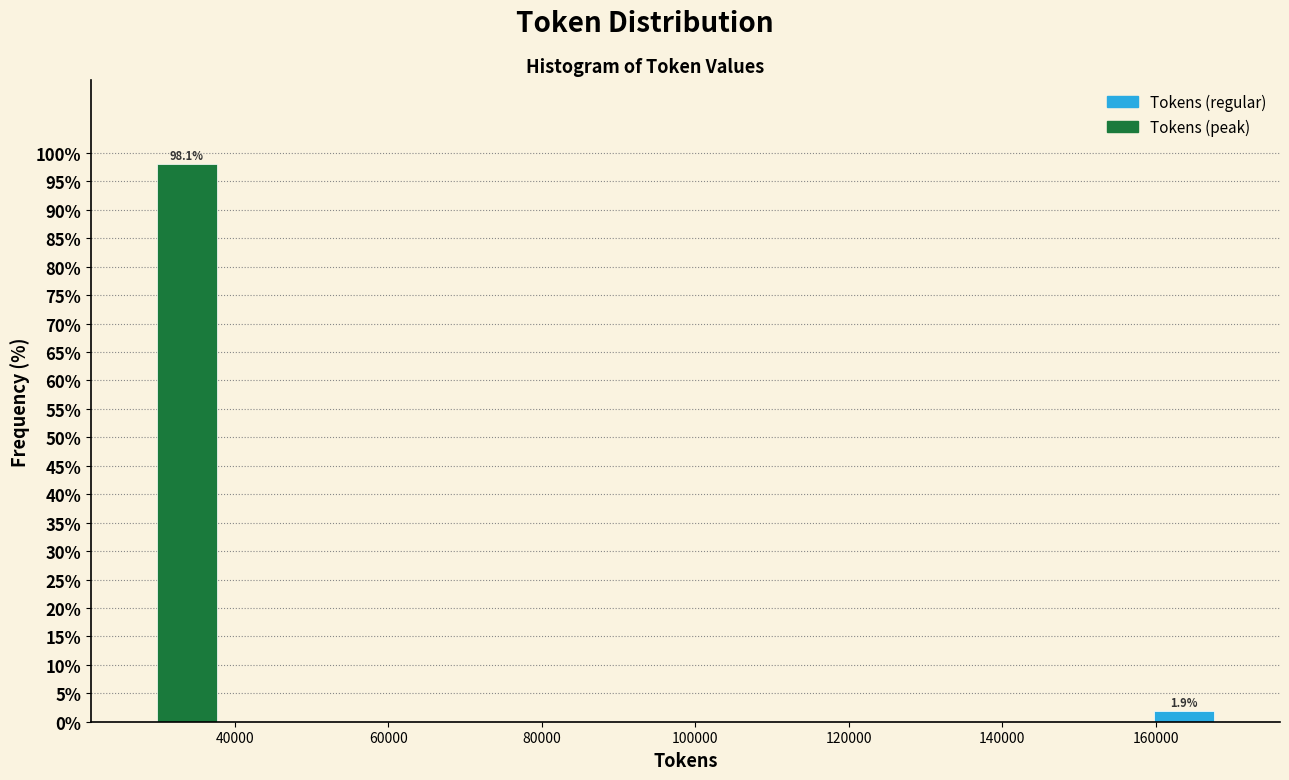

Over which range of the x-axis is the bar tallest?

30000 to 38000